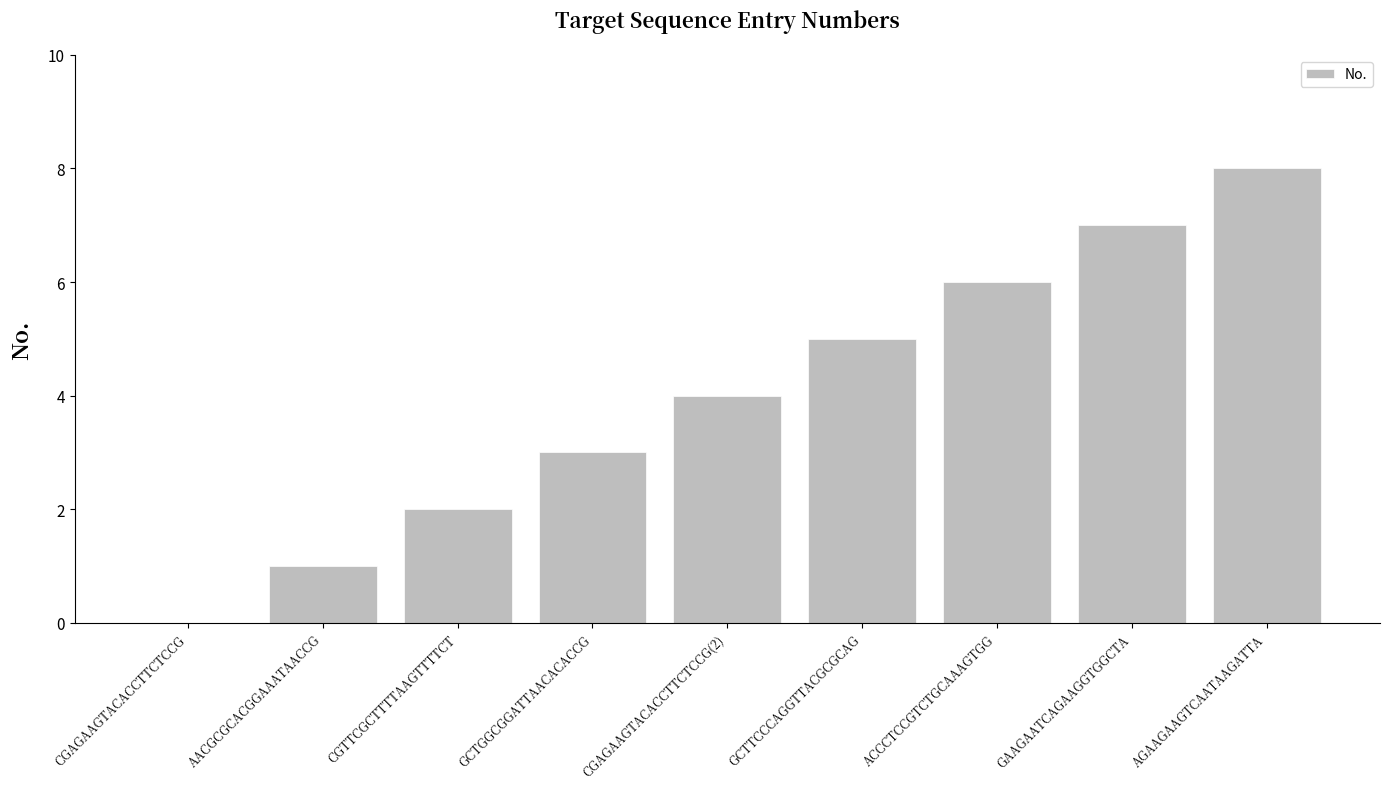

What is the difference between the values at GAAGAATCAGAAGGTGGCTA and ACCCTCCGTCTGCAAAGTGG?

1